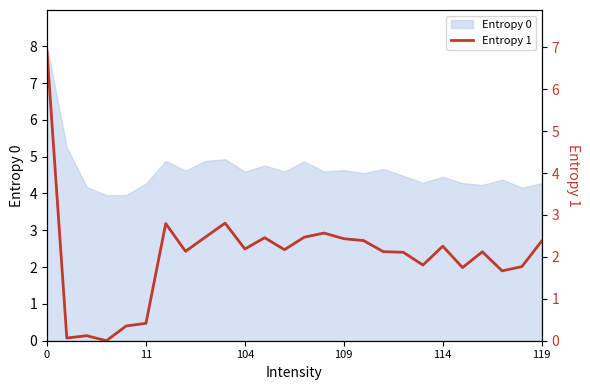

Is it true that Entropy 0 equals 4.6 at 109?

True